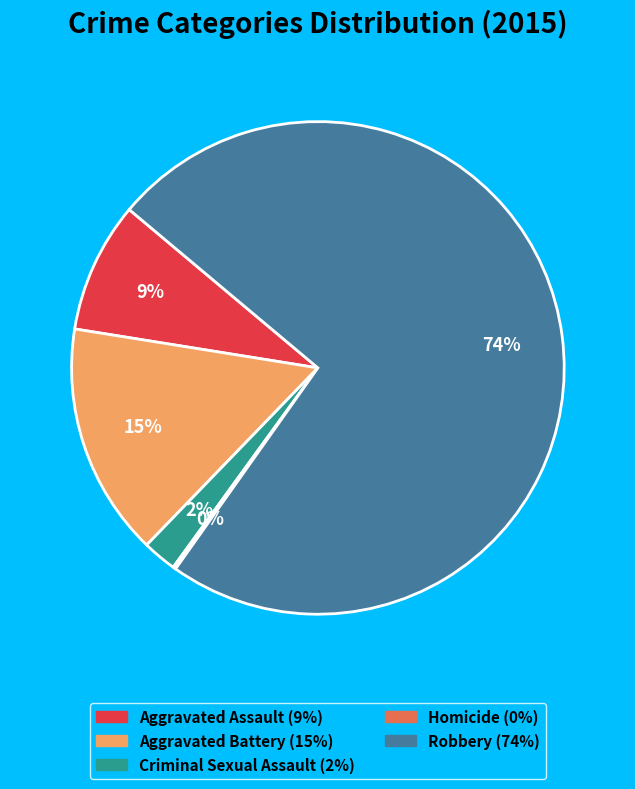

Which category accounts for the majority?

Robbery